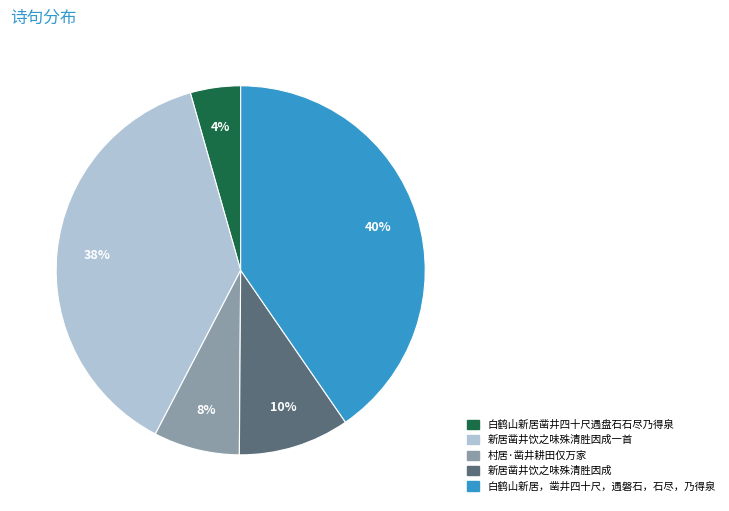

Combined, do 白鹤山新居凿井四十尺遇盘石石尽乃得泉 and 白鹤山新居，凿井四十尺，遇磐石，石尽，乃得泉 account for over 50%?

No